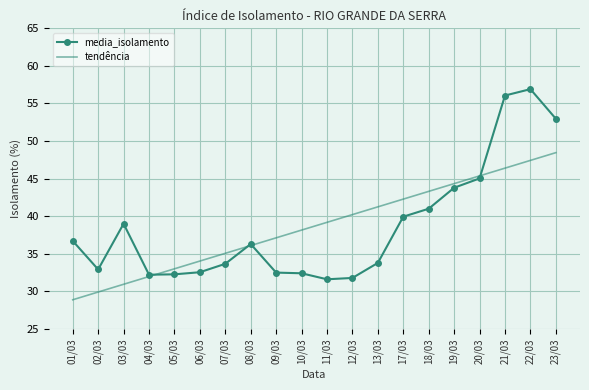

What is the smallest value displayed?

28.9